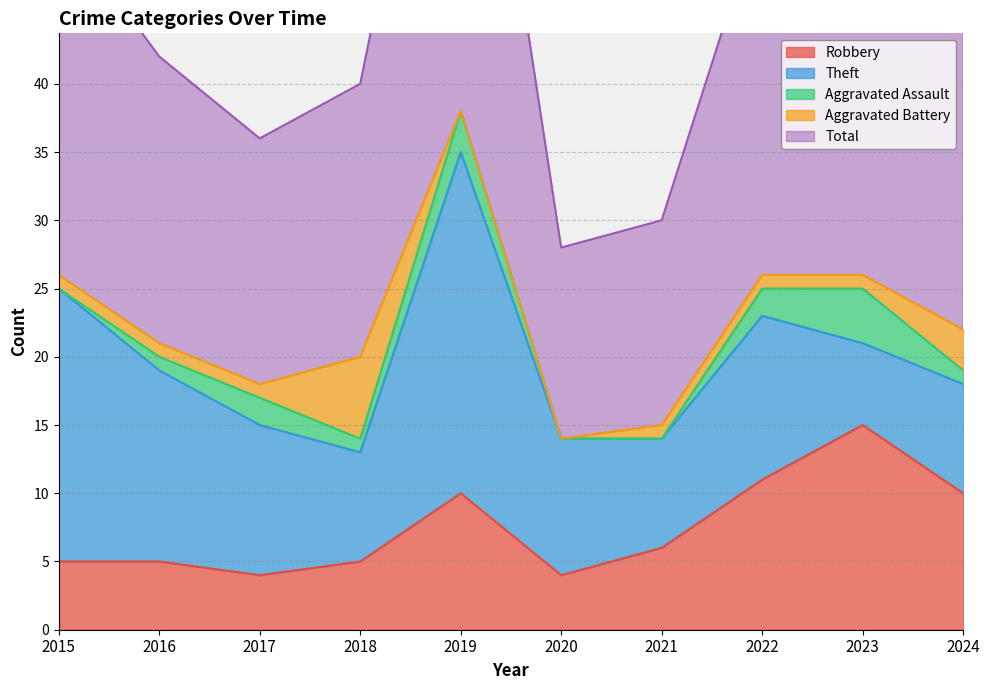

At which label does Aggravated Assault first exceed 1?

2017